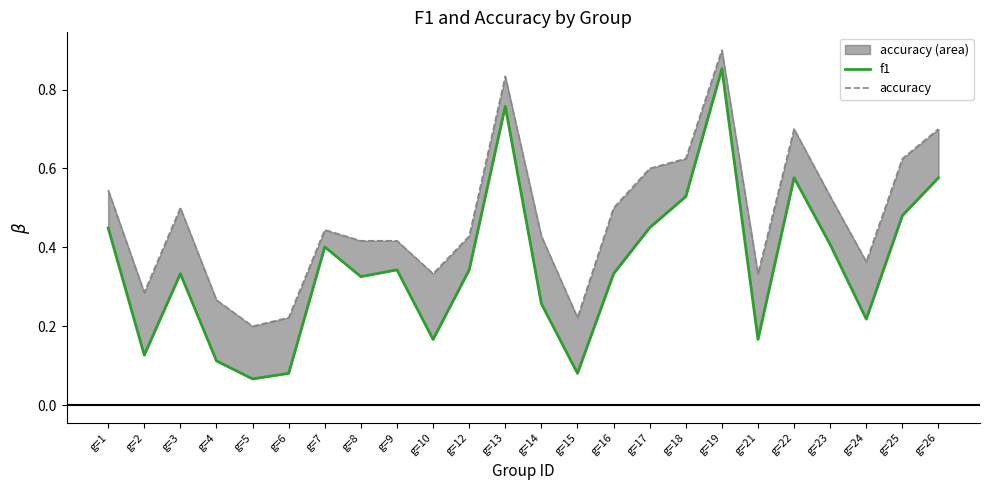

At how many categories does at least one series exceed 0?

24